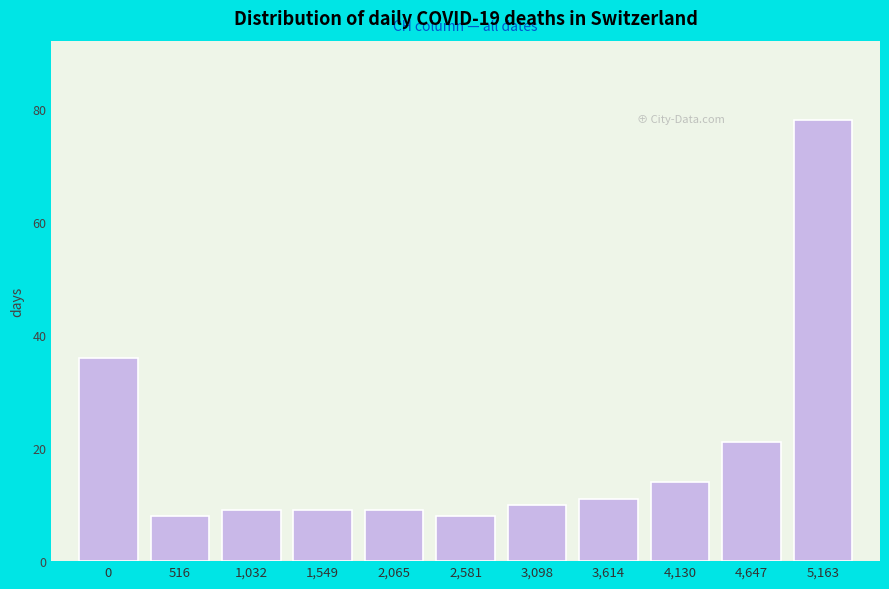

Reading left to right, what are all the values shown in this chart?

0=36	516=8	1,032=9	1,549=9	2,065=9	2,581=8	3,098=10	3,614=11	4,130=14	4,647=21	5,163=78